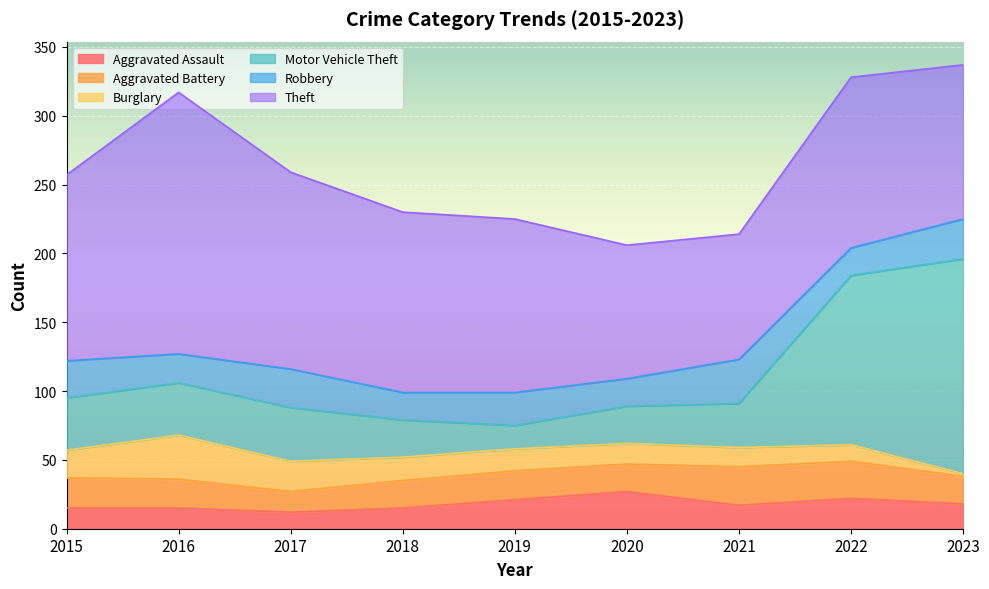

How many lines are shown in the chart?

6